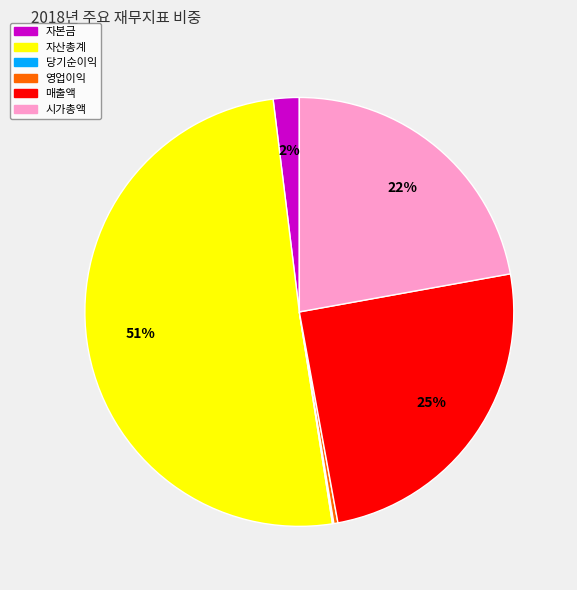

Which slice is the largest?

자산총계